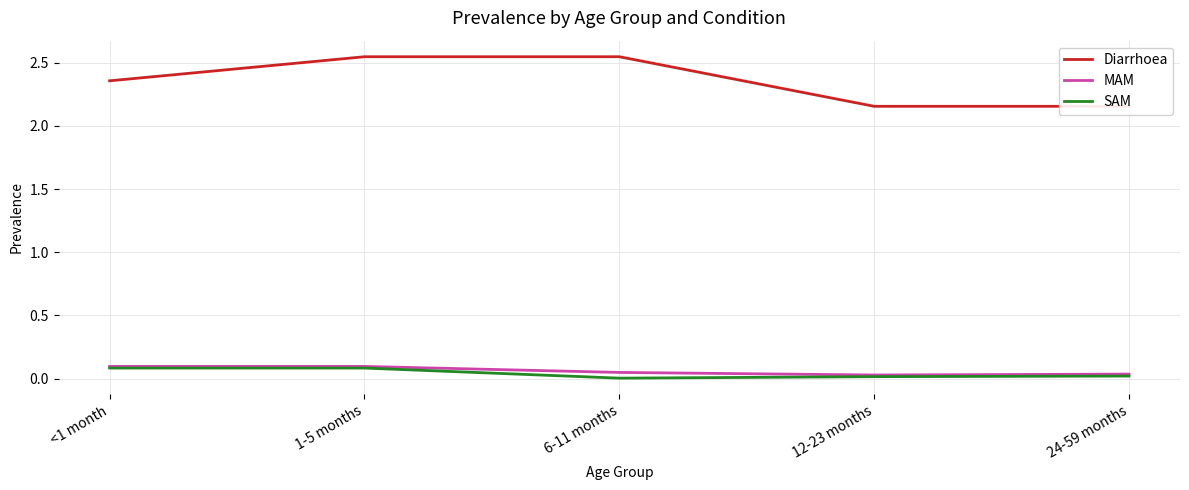

Reading left to right, extract all data points from this chart.

Diarrhoea: 2.4	2.5	2.5	2.2	2.2
MAM: 0.1	0.1	0.0	0.0	0.0
SAM: 0.1	0.1	0.0	0.0	0.0